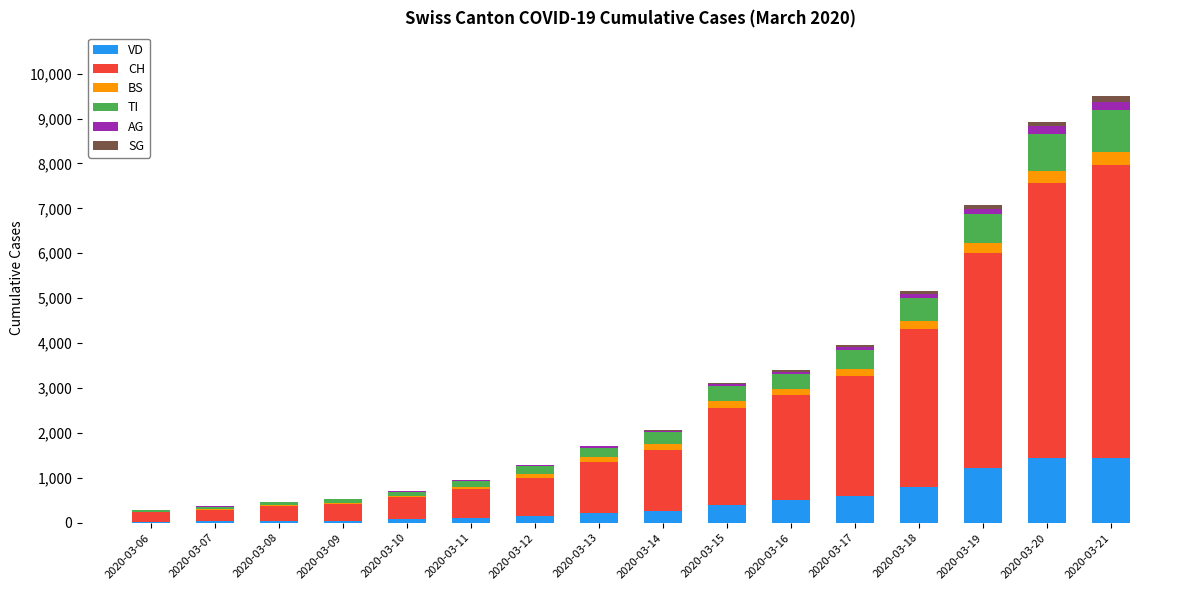

What is the sum of all VD values?

7390